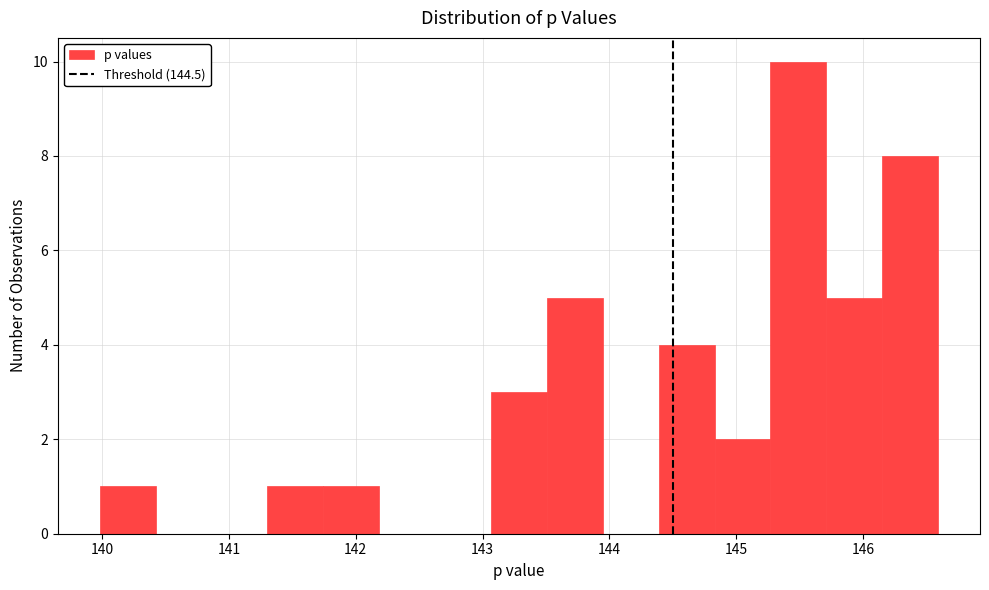

Reading left to right, list every bar in this chart as the range it spans on the x-axis followed by its height. Neither the bar edges nor the heights are printed on the chart, so give them approximately, as read against the axes.

140.0 to 140.4: 1
140.4 to 140.9: 0
140.9 to 141.3: 0
141.3 to 141.7: 1
141.7 to 142.2: 1
142.2 to 142.6: 0
142.6 to 143.1: 0
143.1 to 143.5: 3
143.5 to 143.9: 5
143.9 to 144.4: 0
144.4 to 144.8: 4
144.8 to 145.3: 2
145.3 to 145.7: 10
145.7 to 146.1: 5
146.1 to 146.6: 8